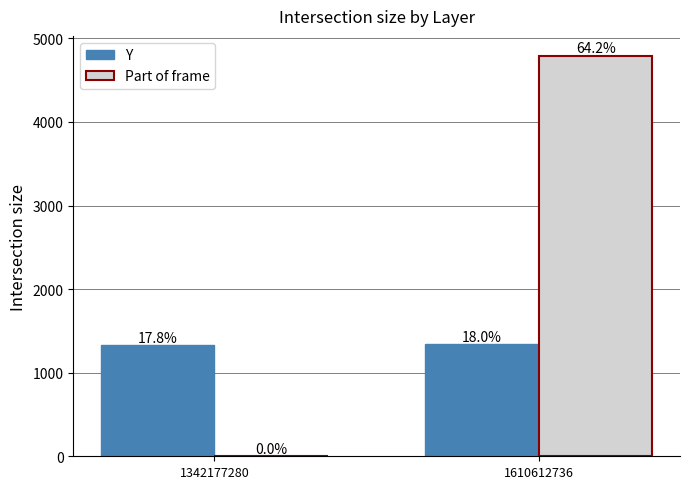

How many groups of bars are there?

2